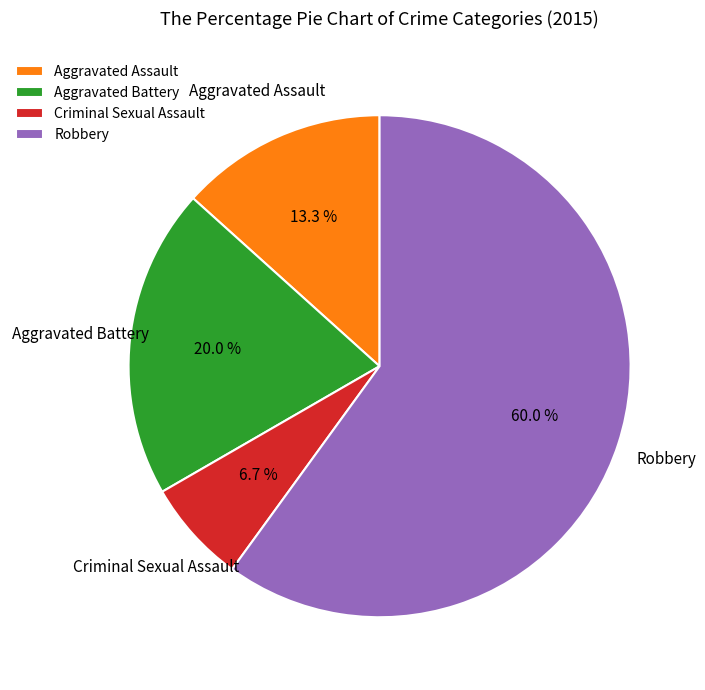

To the nearest percent, what portion does Criminal Sexual Assault represent?

7%